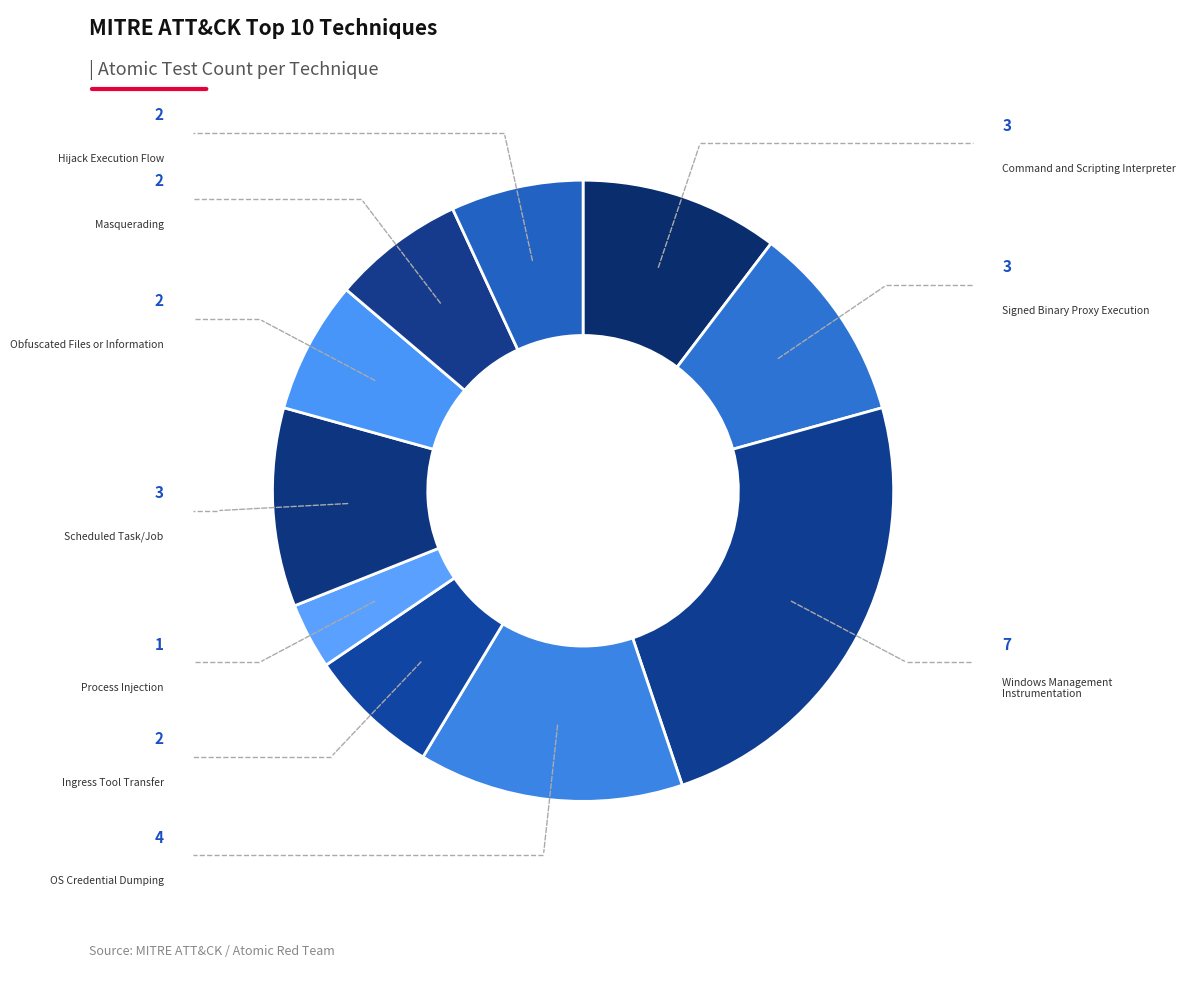

Rank the categories by value from lowest to highest.

Process Injection, Ingress Tool Transfer, Obfuscated Files or Information, Masquerading, Hijack Execution Flow, Command and Scripting Interpreter, Signed Binary Proxy Execution, Scheduled Task/Job, OS Credential Dumping, Windows Management Instrumentation